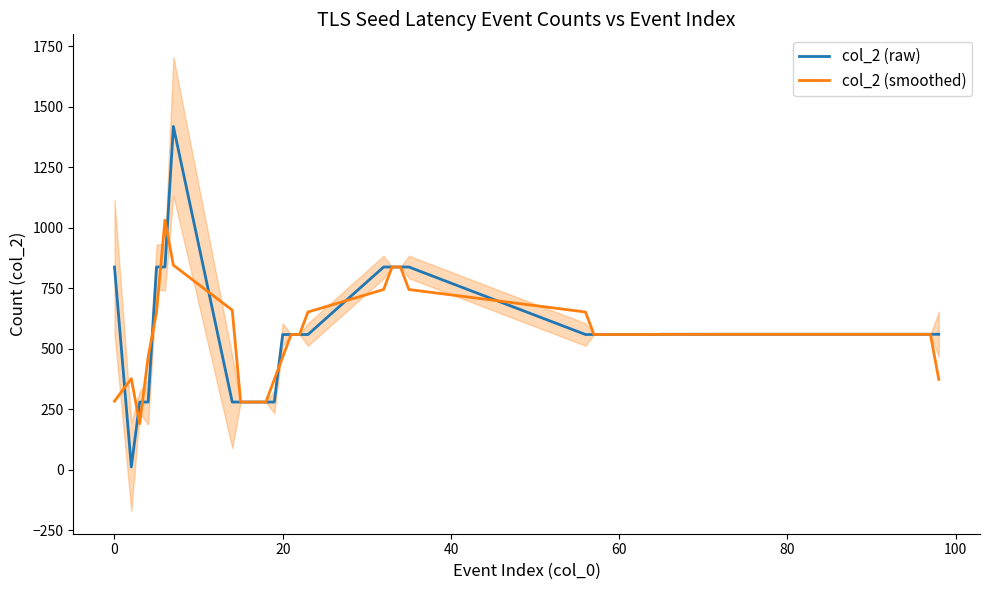

How many values in the col_2 (smoothed) series exceed 559?

10